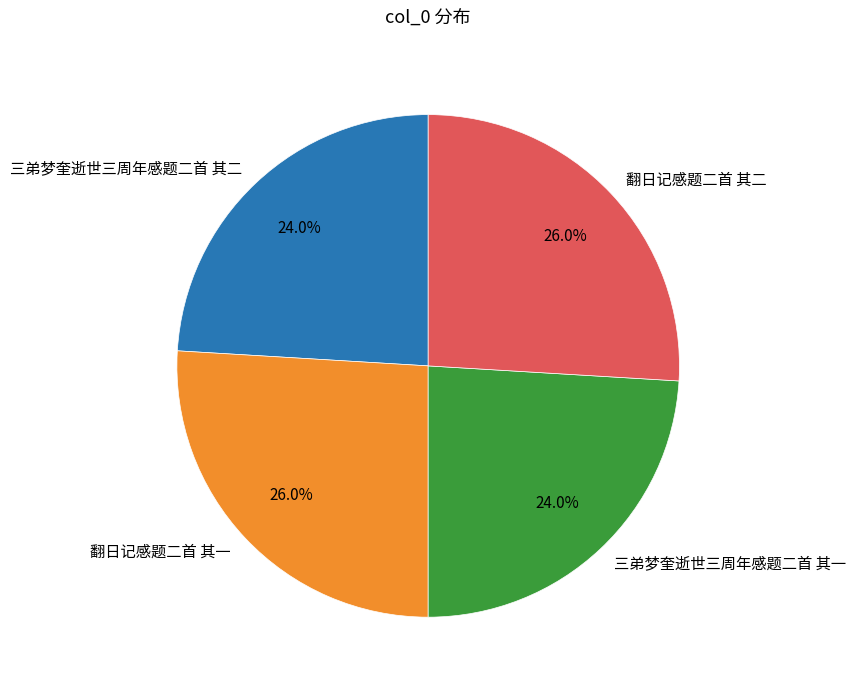

Is it true that 翻日记感题二首 其一 is 26% of the pie?

True